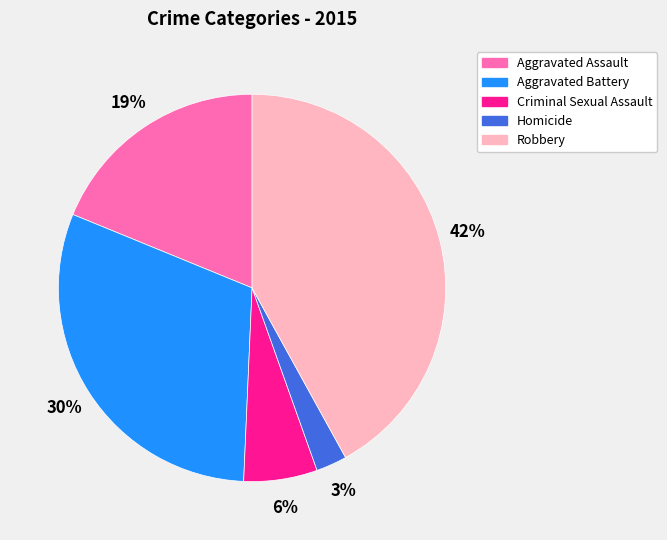

Count the number of slices in the pie.

5